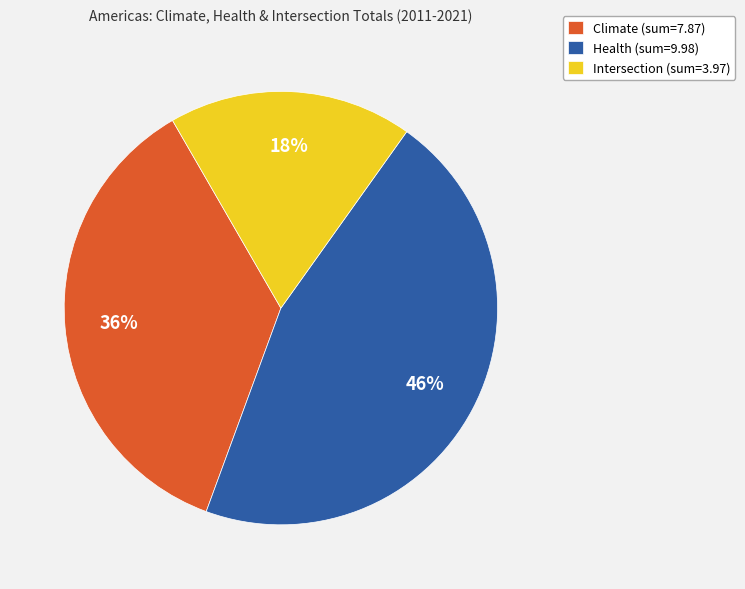

Which category has the smallest portion of the pie?

Intersection